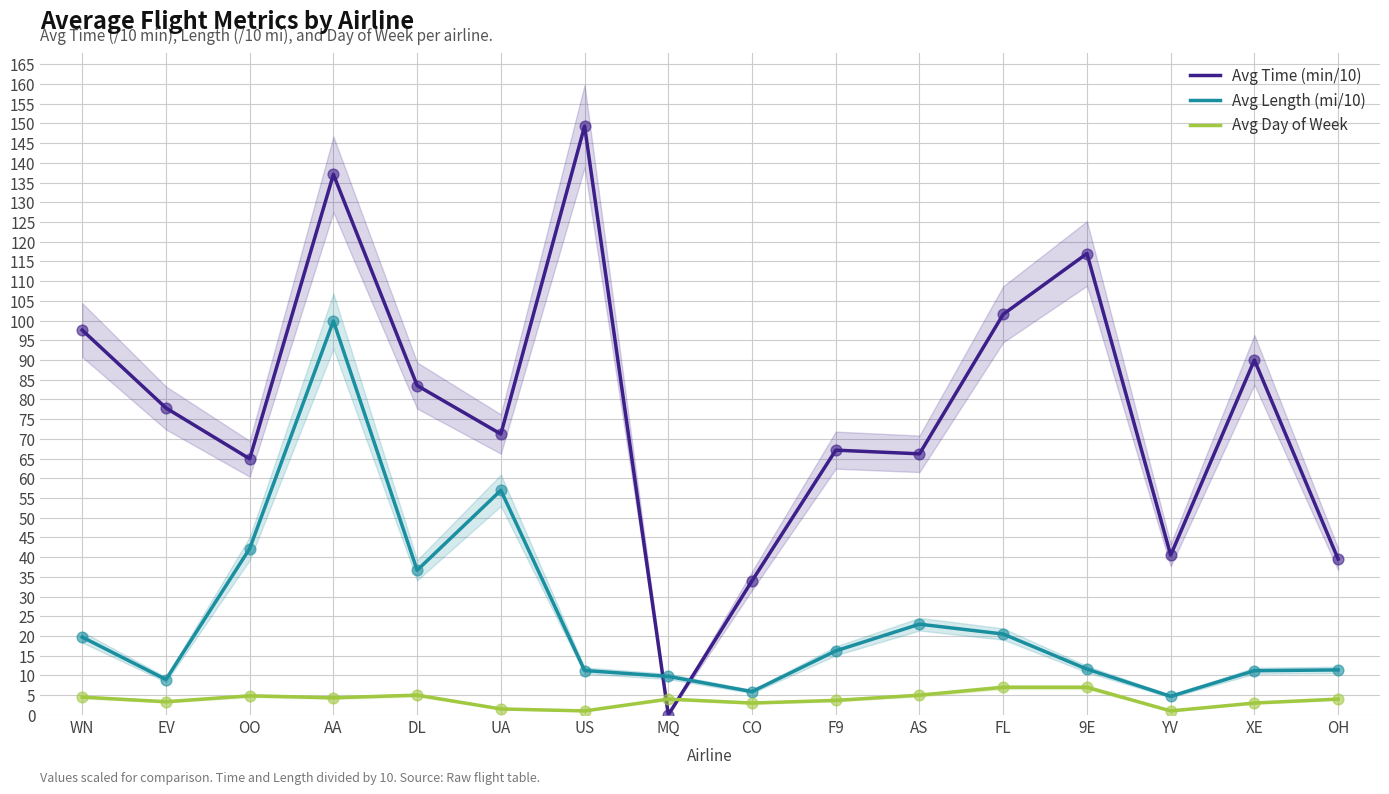

What is the total value across all series at EV?

90.1